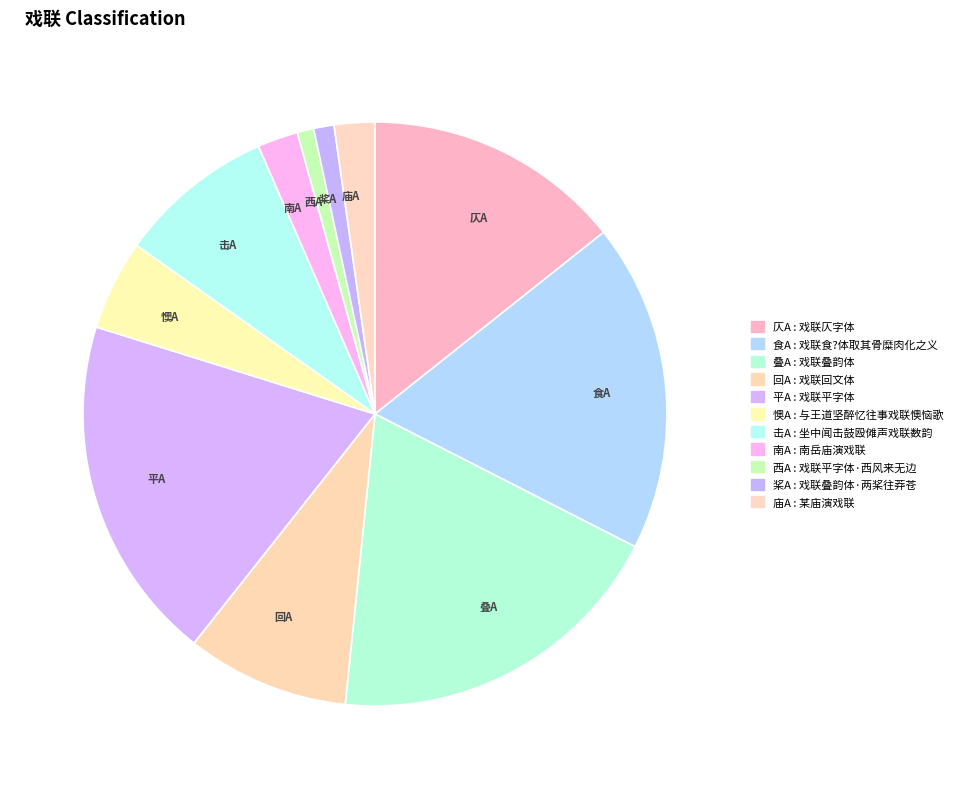

How many segments does this pie chart have?

11